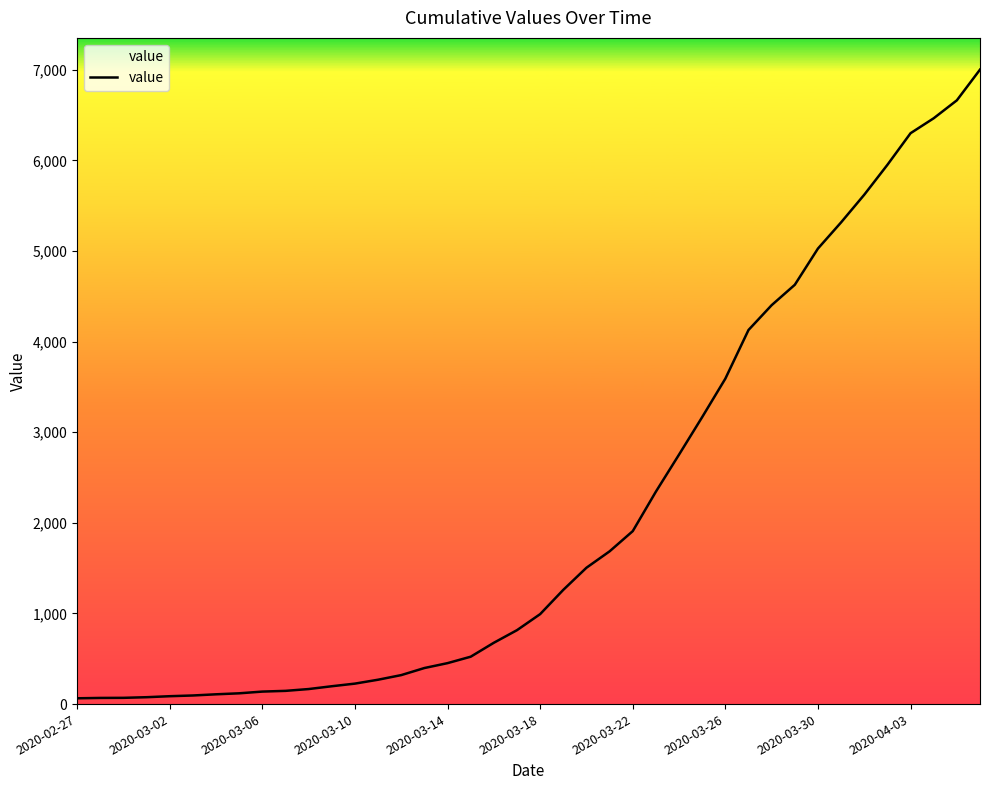

What is the maximum value shown in the chart?

7003